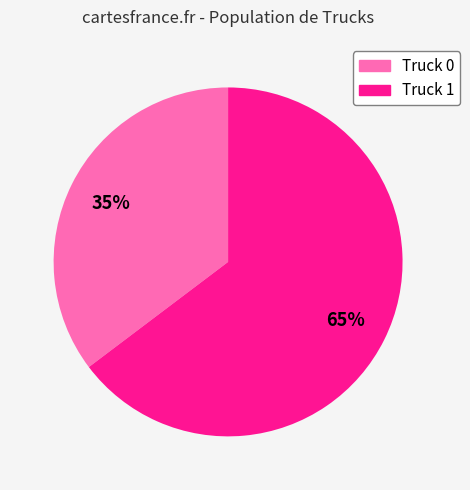

Does Truck 1 account for over 50% of the chart?

Yes